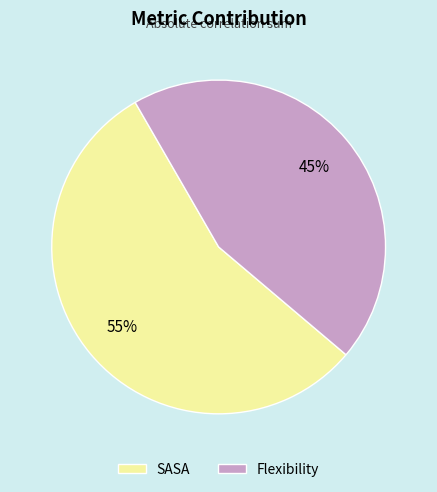

Is the sum of Flexibility and SASA greater than half?

Yes